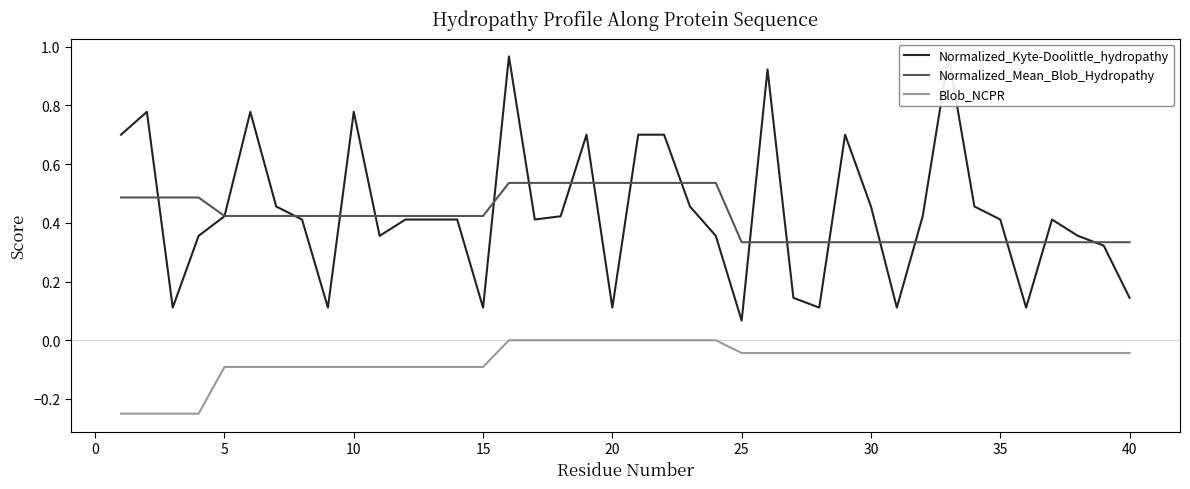

True or false: Blob_NCPR and Normalized_Mean_Blob_Hydropathy cross at least once.

False